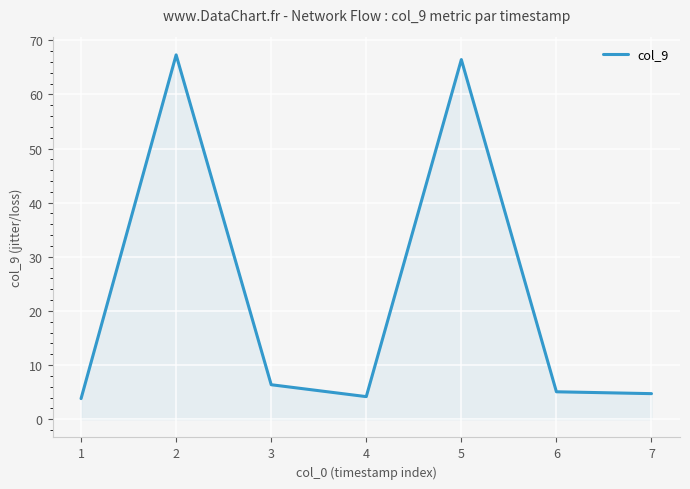

How many distinct data groups are displayed?

1